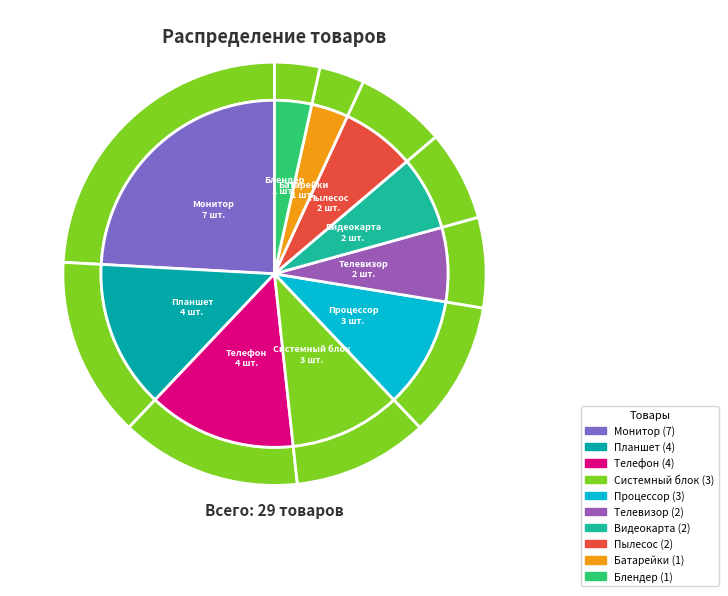

To the nearest percent, what is the average slice percentage?

10%